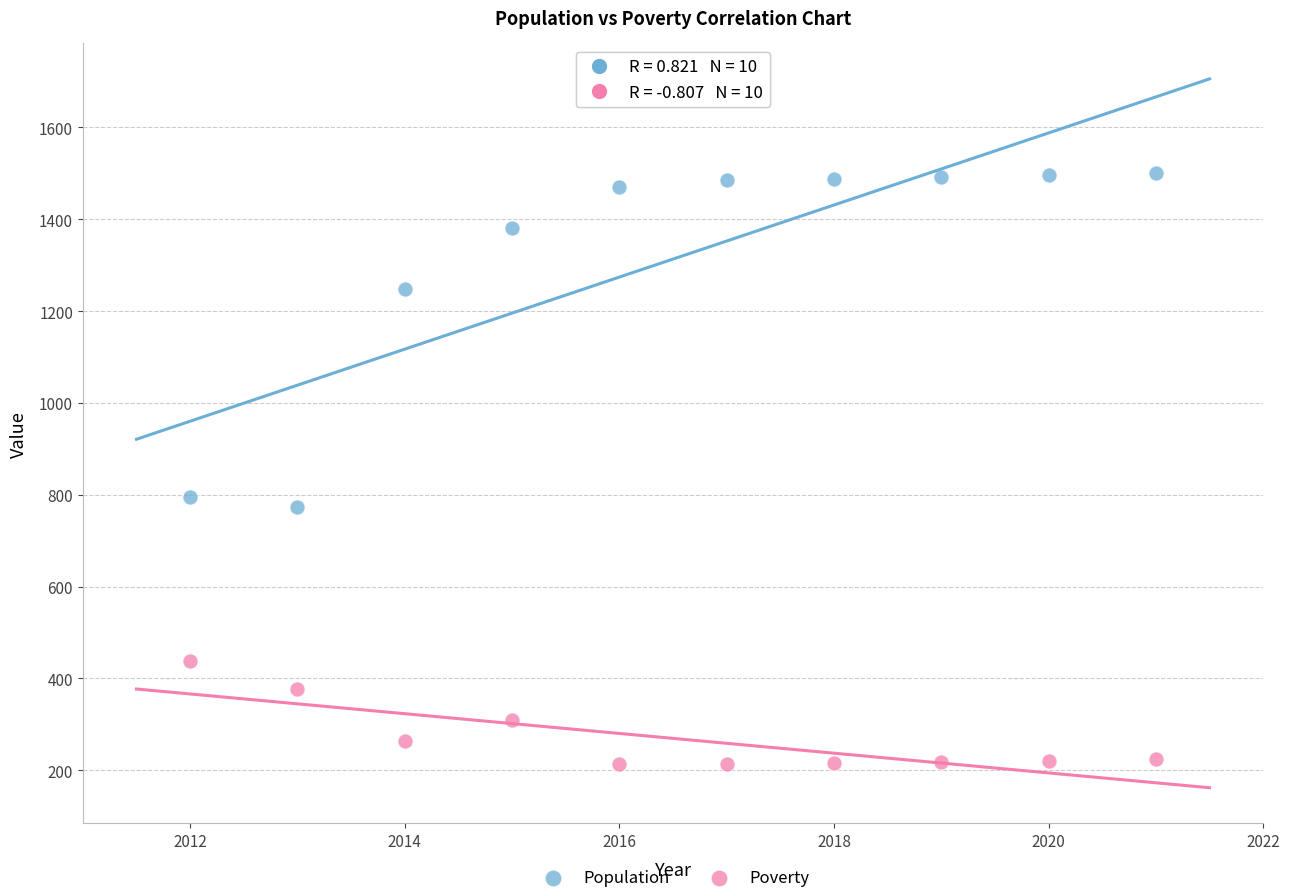

Across all data points, what is the range of X values (max minus min)?

9